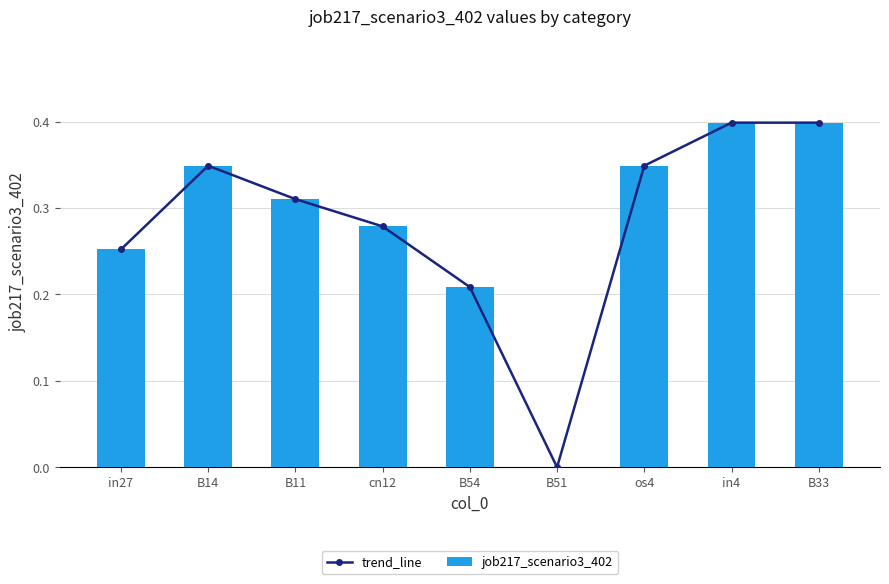

How many distinct data groups are displayed?

2